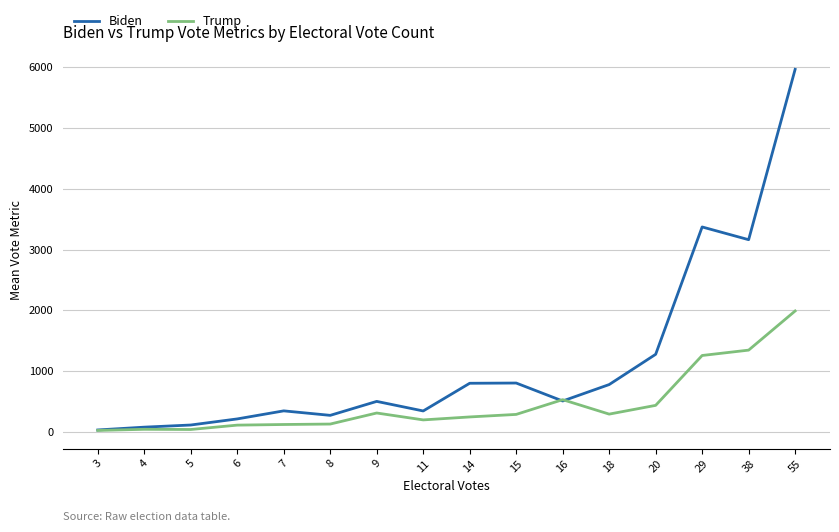

Is the value of Biden at 3 greater than the value of Trump at 16?

No